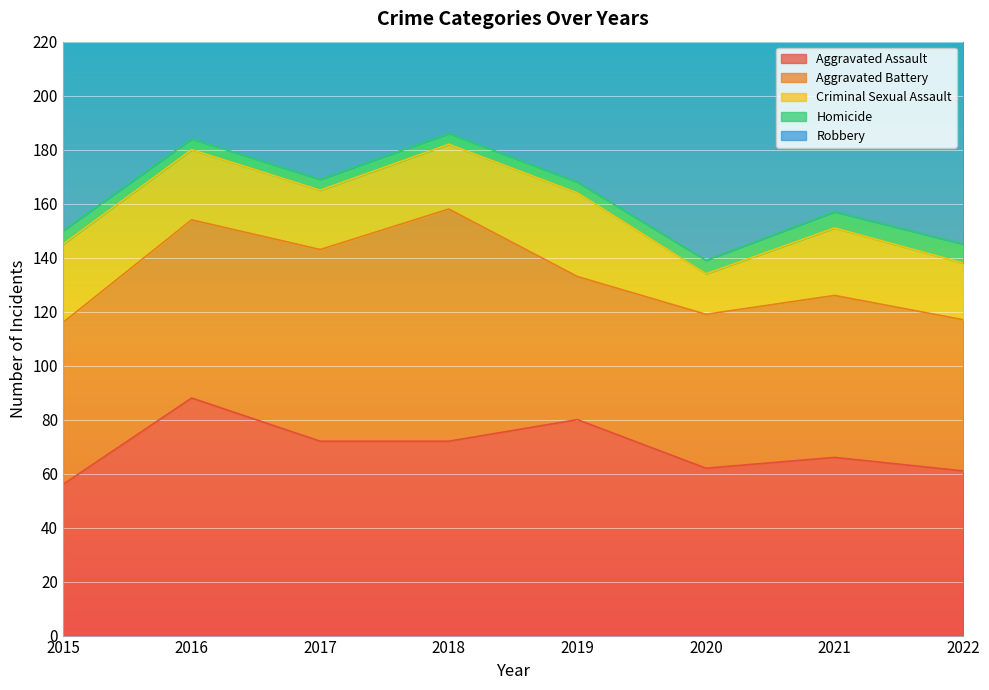

What is the minimum value for Aggravated Assault?

56